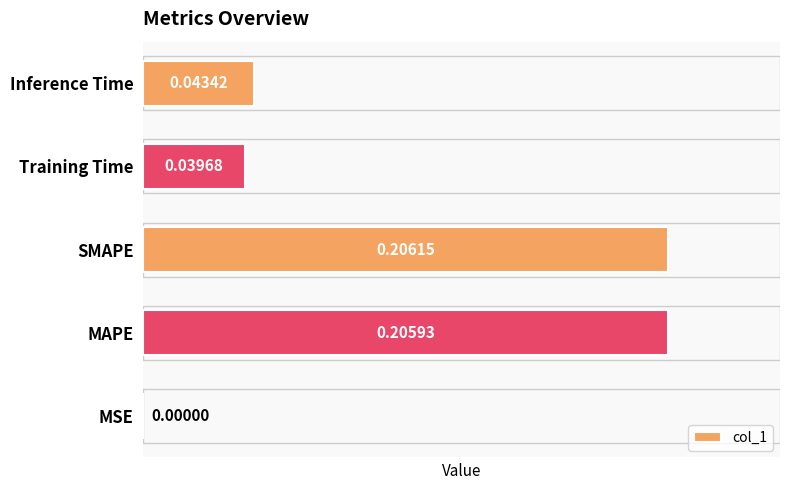

What is the change in value from MSE to SMAPE?

+0.2